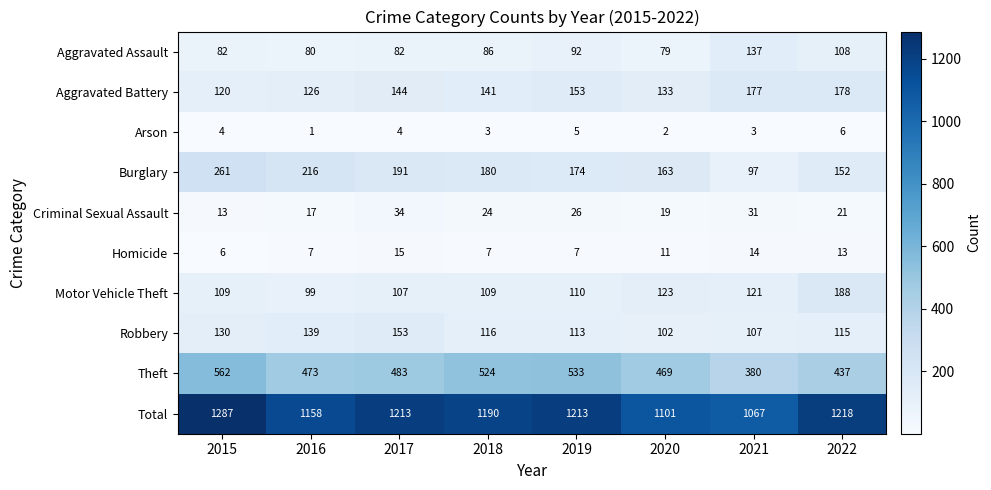

What is the total value across all series at 2019?

2426